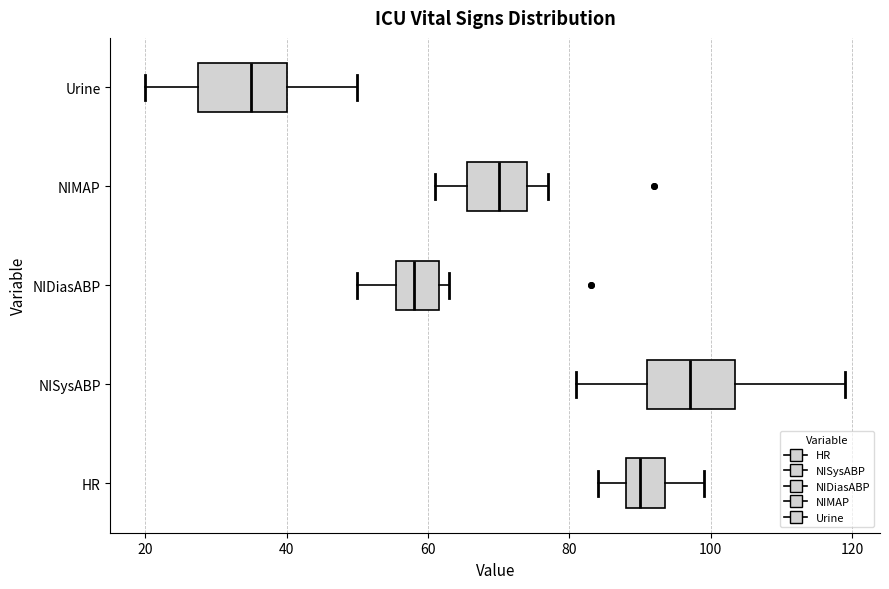

Reading bottom to top, transcribe this box plot: for each box, give where its median line is, the range the box spans, and where its two whiskers end, as read against the x-axis. The values are not printed on the chart, so give them approximately, as read against the axis.

HR: median 90, box 88 to 94, whiskers 84 to 100
NISysABP: median 98, box 92 to 104, whiskers 82 to 120
NIDiasABP: median 58, box 56 to 62, whiskers 50 to 64
NIMAP: median 70, box 66 to 74, whiskers 62 to 78
Urine: median 36, box 28 to 40, whiskers 20 to 50